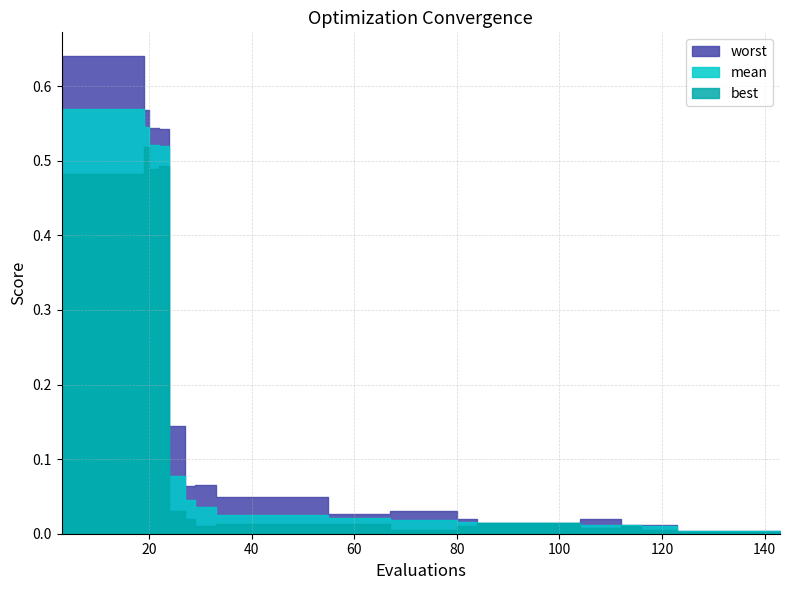

Reading right to left, transcribe all the data shown in this chart.

worst: 143=0.0	139=0.0	135=0.0	131=0.0	127=0.0	123=0.0	120=0.0	116=0.0	112=0.0	108=0.0	104=0.0	100=0.0	96=0.0	92=0.0	88=0.0	84=0.0	80=0.0	79=0.0	75=0.0	71=0.0	67=0.0	63=0.0	59=0.0	55=0.0	53=0.0	49=0.0	45=0.0	41=0.0	37=0.0	33=0.0	29=0.1	27=0.1	24=0.1	22=0.5	20=0.5	19=0.6	15=0.6	11=0.6	7=0.6	3=0.6
mean: 143=0.0	139=0.0	135=0.0	131=0.0	127=0.0	123=0.0	120=0.0	116=0.0	112=0.0	108=0.0	104=0.0	100=0.0	96=0.0	92=0.0	88=0.0	84=0.0	80=0.0	79=0.0	75=0.0	71=0.0	67=0.0	63=0.0	59=0.0	55=0.0	53=0.0	49=0.0	45=0.0	41=0.0	37=0.0	33=0.0	29=0.0	27=0.0	24=0.1	22=0.5	20=0.5	19=0.5	15=0.6	11=0.6	7=0.6	3=0.6
best: 143=0.0	139=0.0	135=0.0	131=0.0	127=0.0	123=0.0	120=0.0	116=0.0	112=0.0	108=0.0	104=0.0	100=0.0	96=0.0	92=0.0	88=0.0	84=0.0	80=0.0	79=0.0	75=0.0	71=0.0	67=0.0	63=0.0	59=0.0	55=0.0	53=0.0	49=0.0	45=0.0	41=0.0	37=0.0	33=0.0	29=0.0	27=0.0	24=0.0	22=0.5	20=0.5	19=0.5	15=0.5	11=0.5	7=0.5	3=0.5